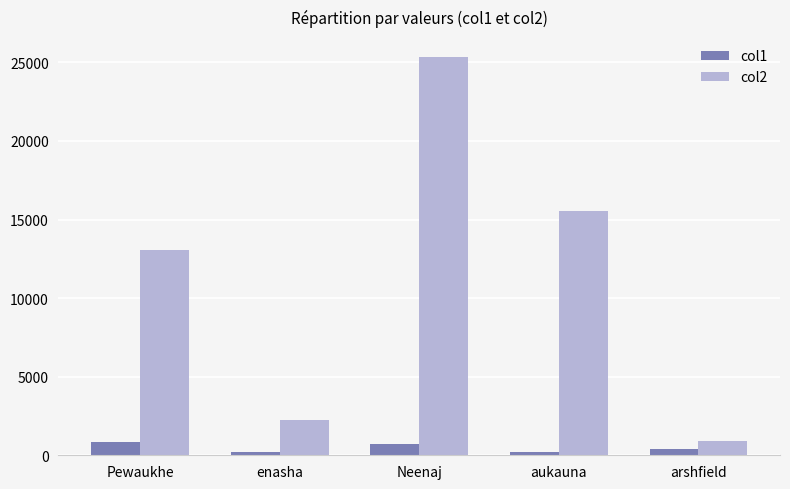

How many groups of bars are there?

5